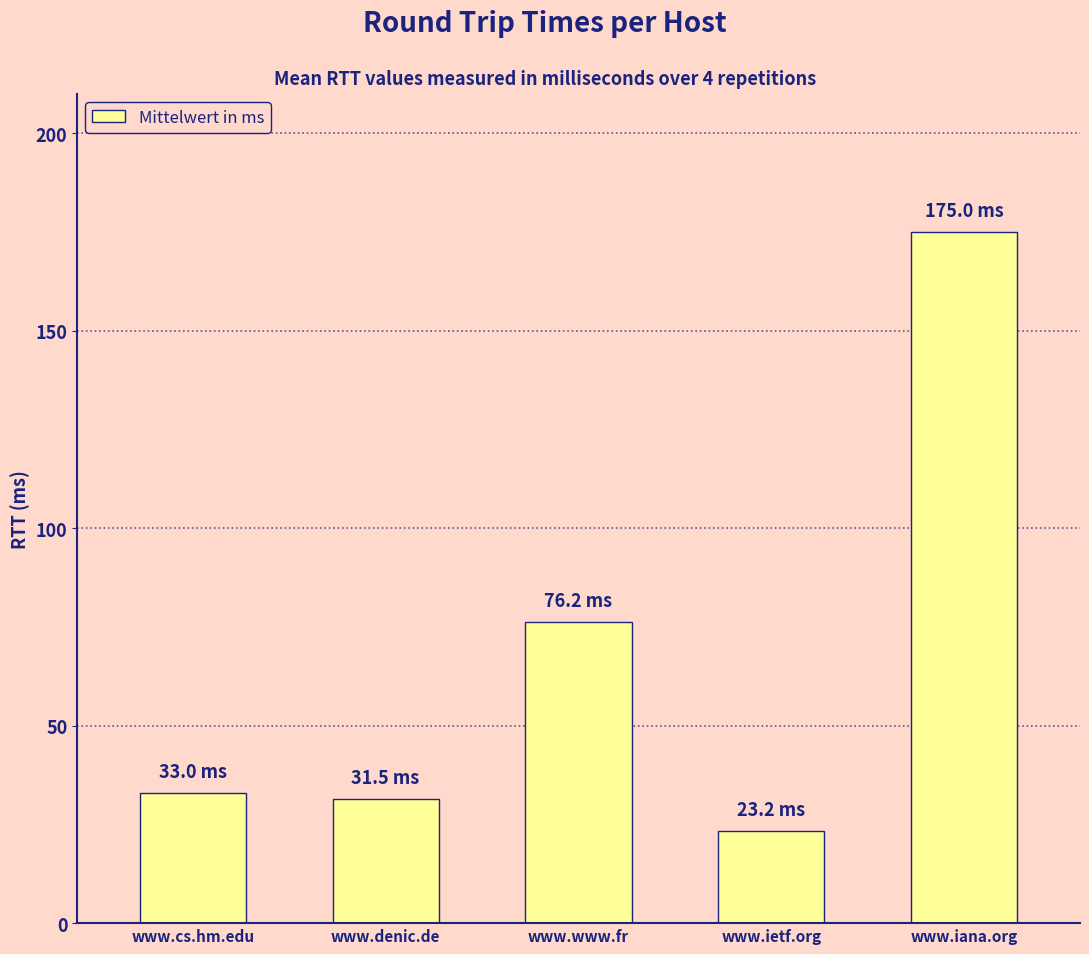

What is the change in value from www.www.fr to www.ietf.org?

-53.0